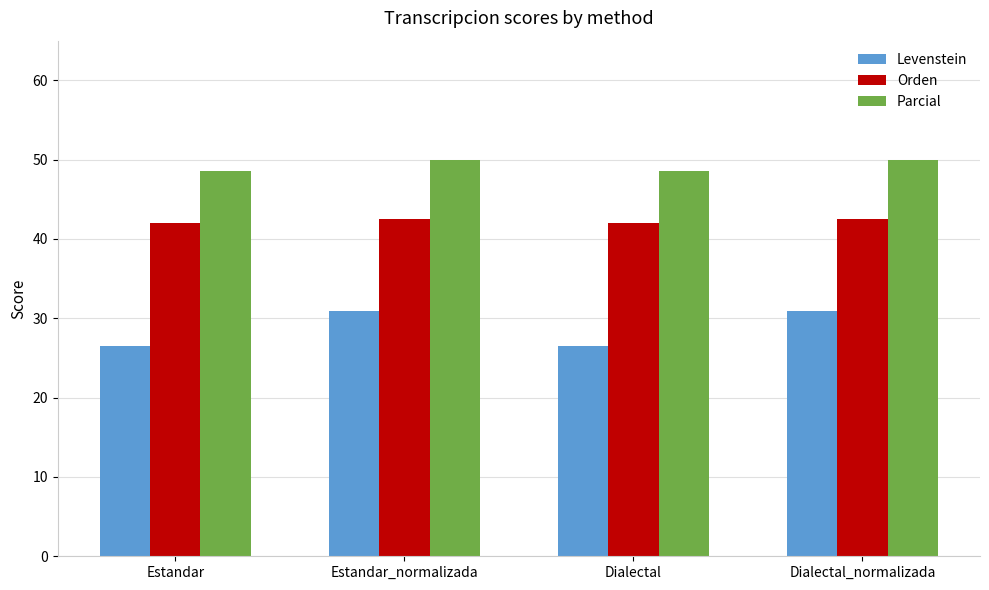

What is the label of the 4th bar from the right?

Estandar